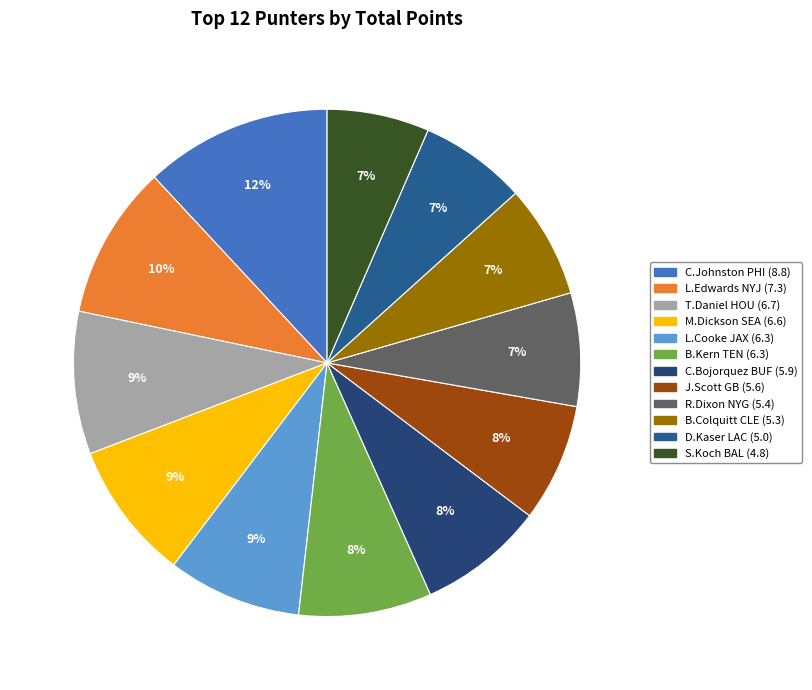

Count the number of slices in the pie.

12